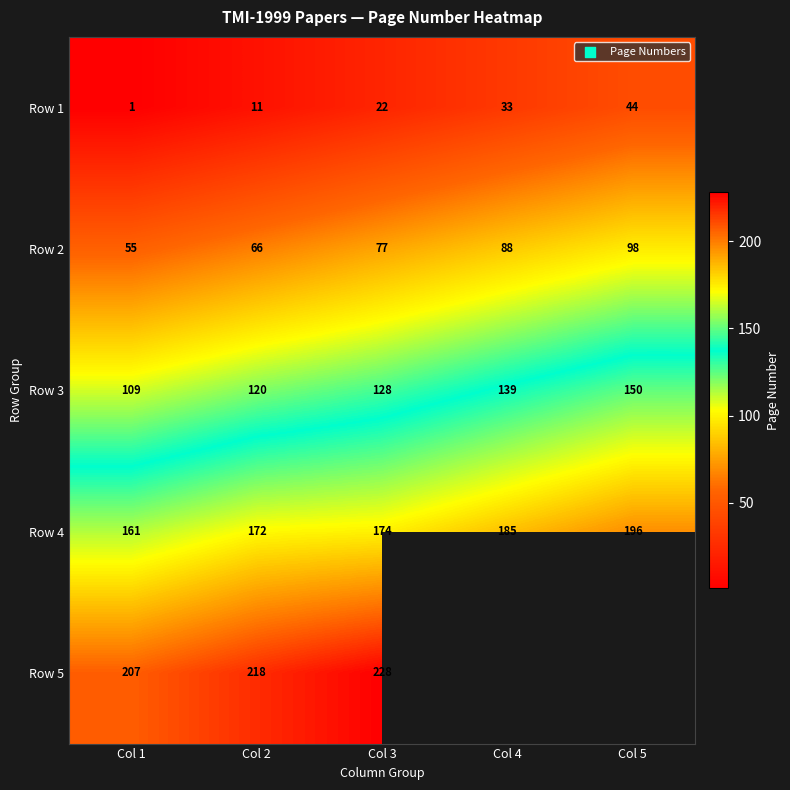

What is the total value across all series at Col 1?

533